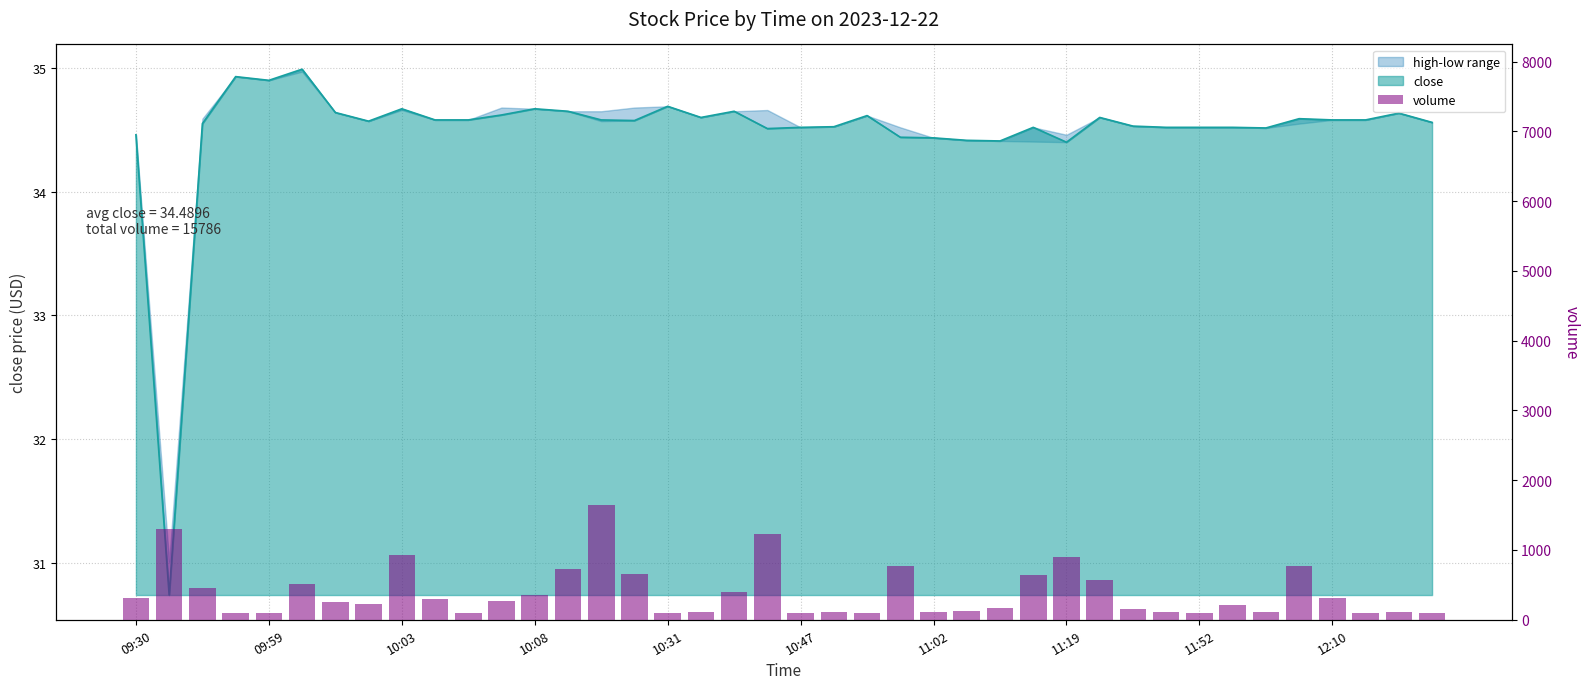

What is the label of the 1st bar from the left?

09:30